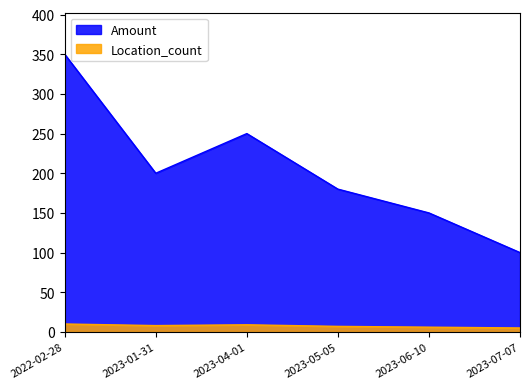

Rank the categories by value from lowest to highest.

2023-07-07, 2023-06-10, 2023-05-05, 2023-01-31, 2023-04-01, 2022-02-28